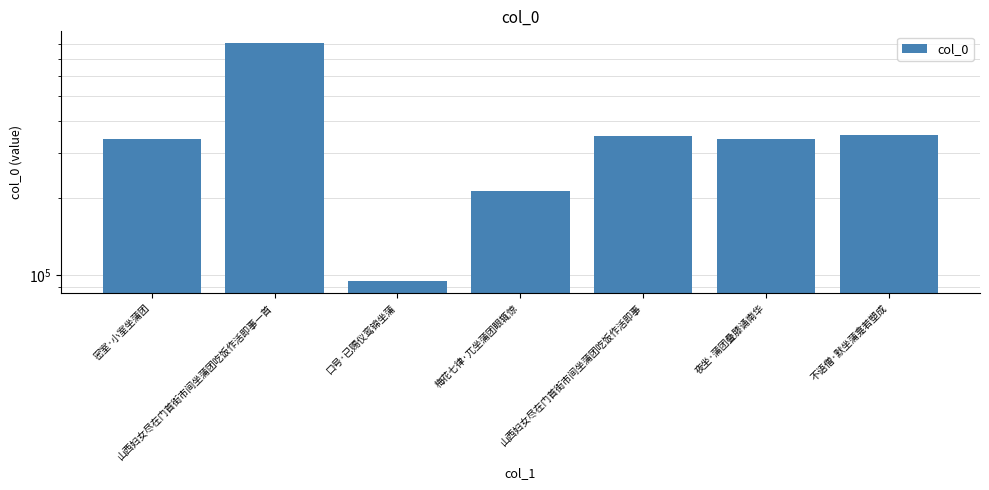

Is it true that the value at 密室·小室坐蒲团 is 341568?

True